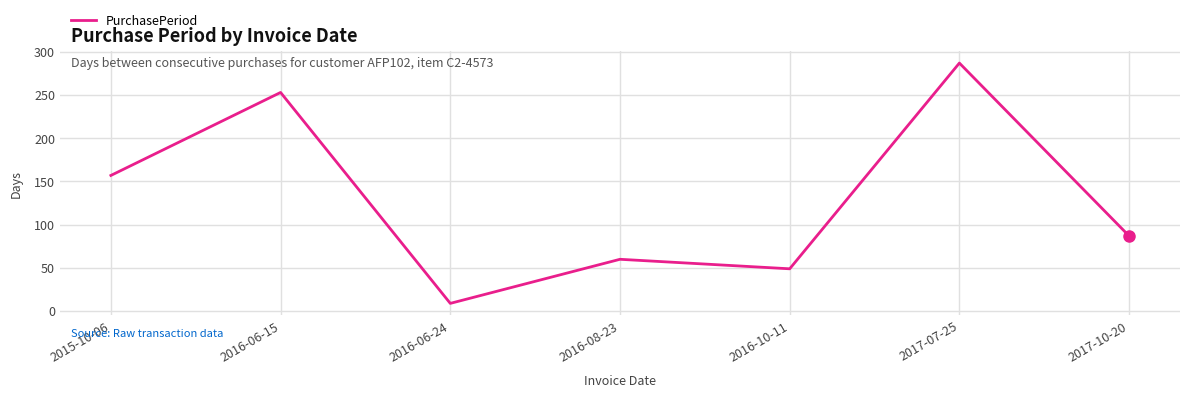

What is the average value?

129